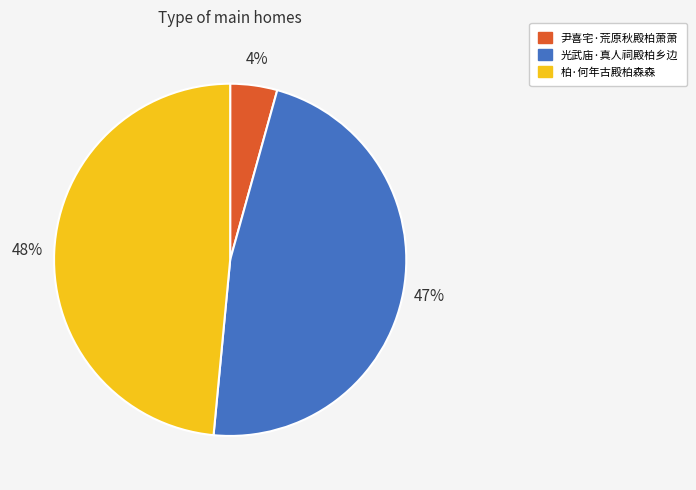

How many segments does this pie chart have?

3